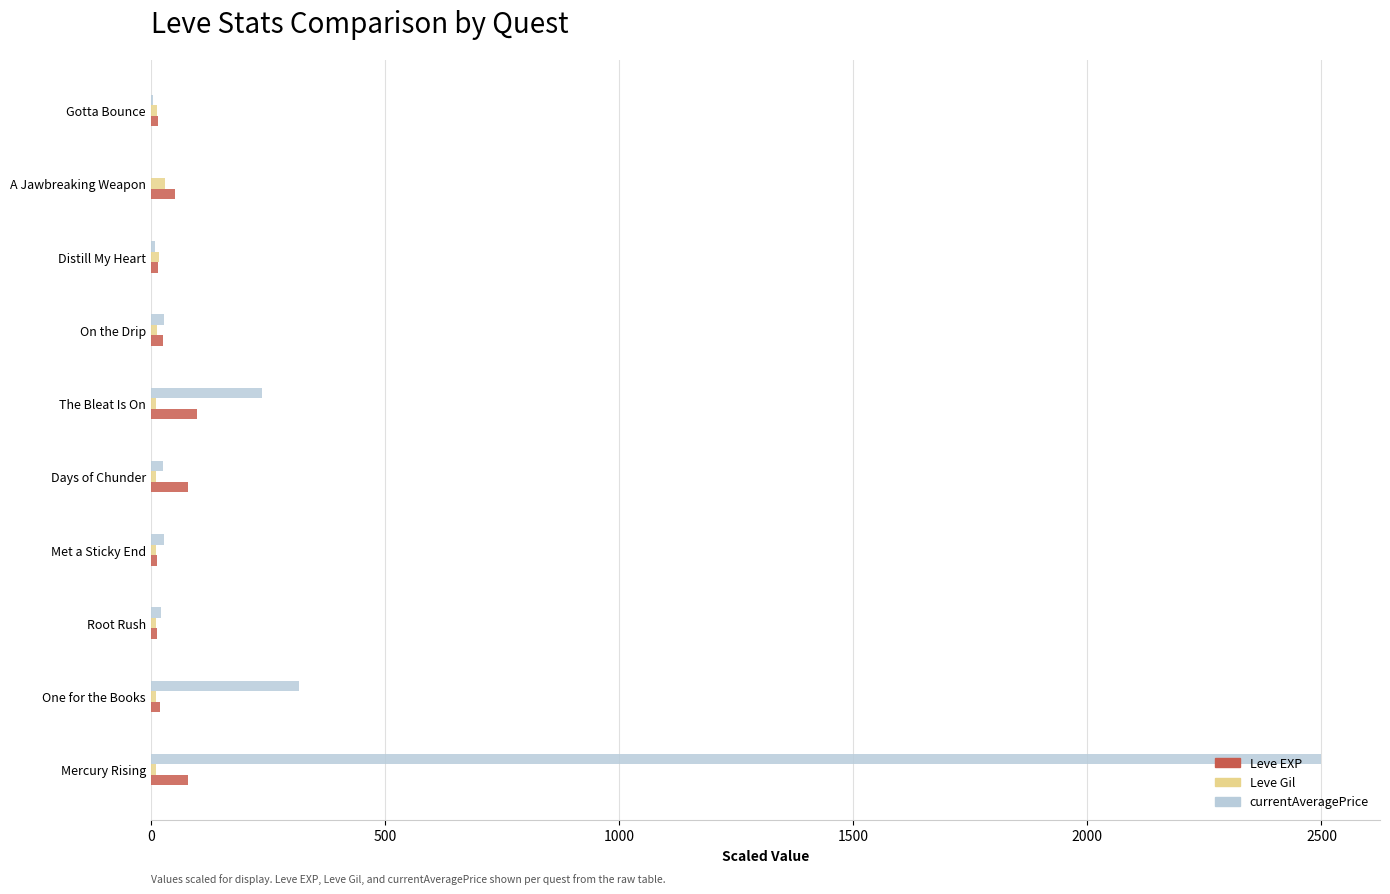

What is the highest value of the Leve EXP series?

98.0